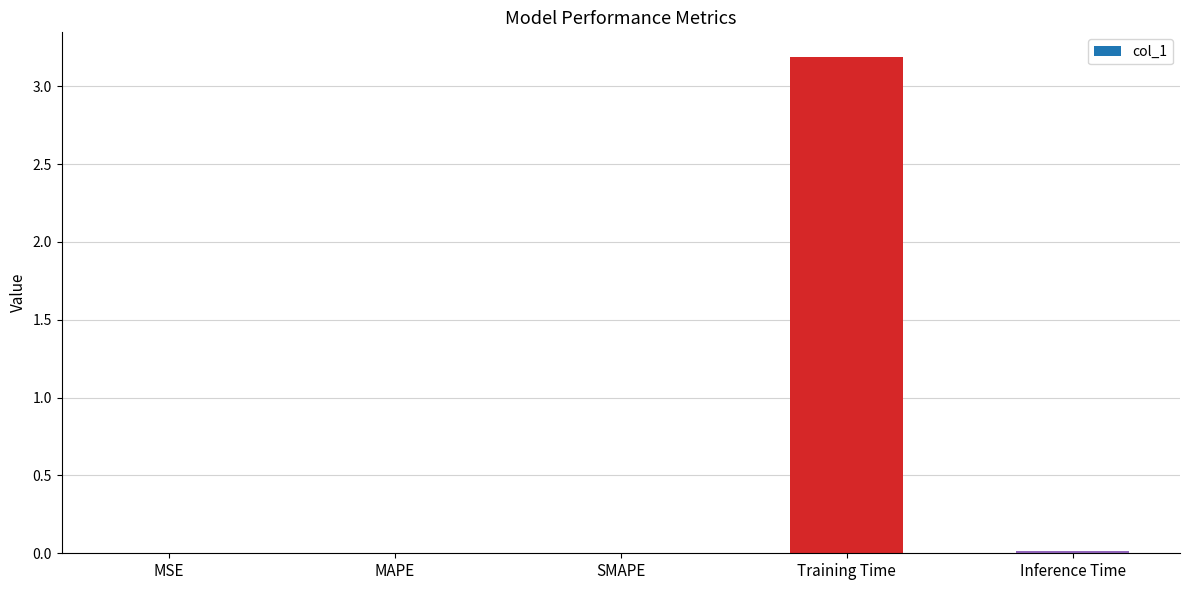

At which category does the chart reach its peak across all series?

Training Time